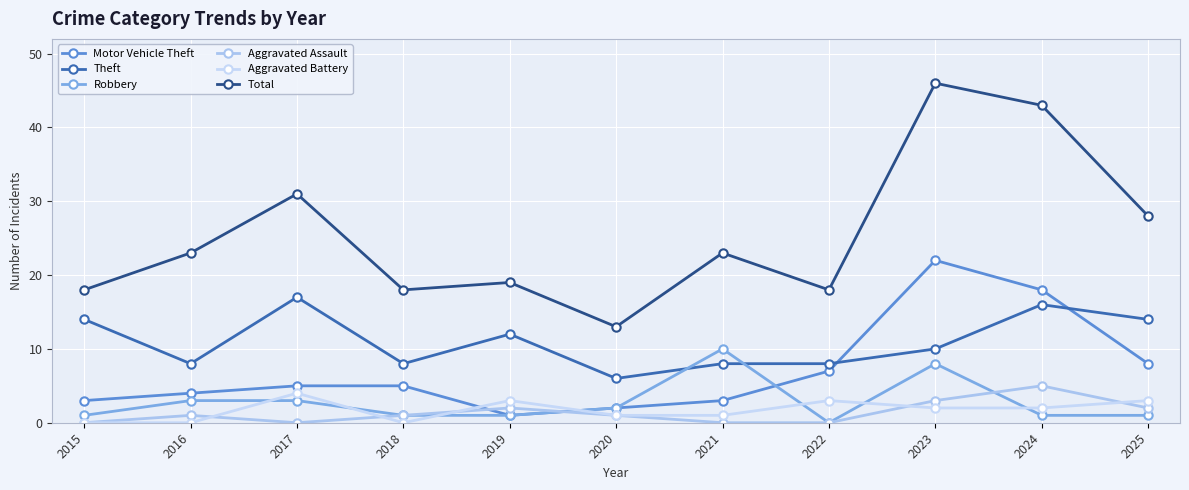

What value does the Aggravated Battery series have at 2020?

1